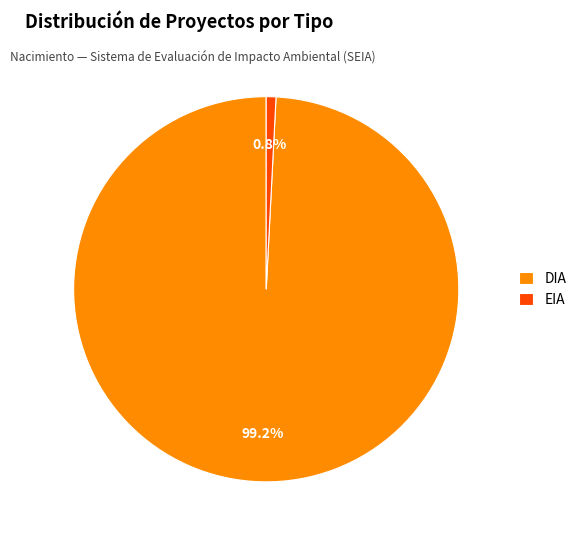

To the nearest percent, what is the combined percentage of EIA and DIA?

100%